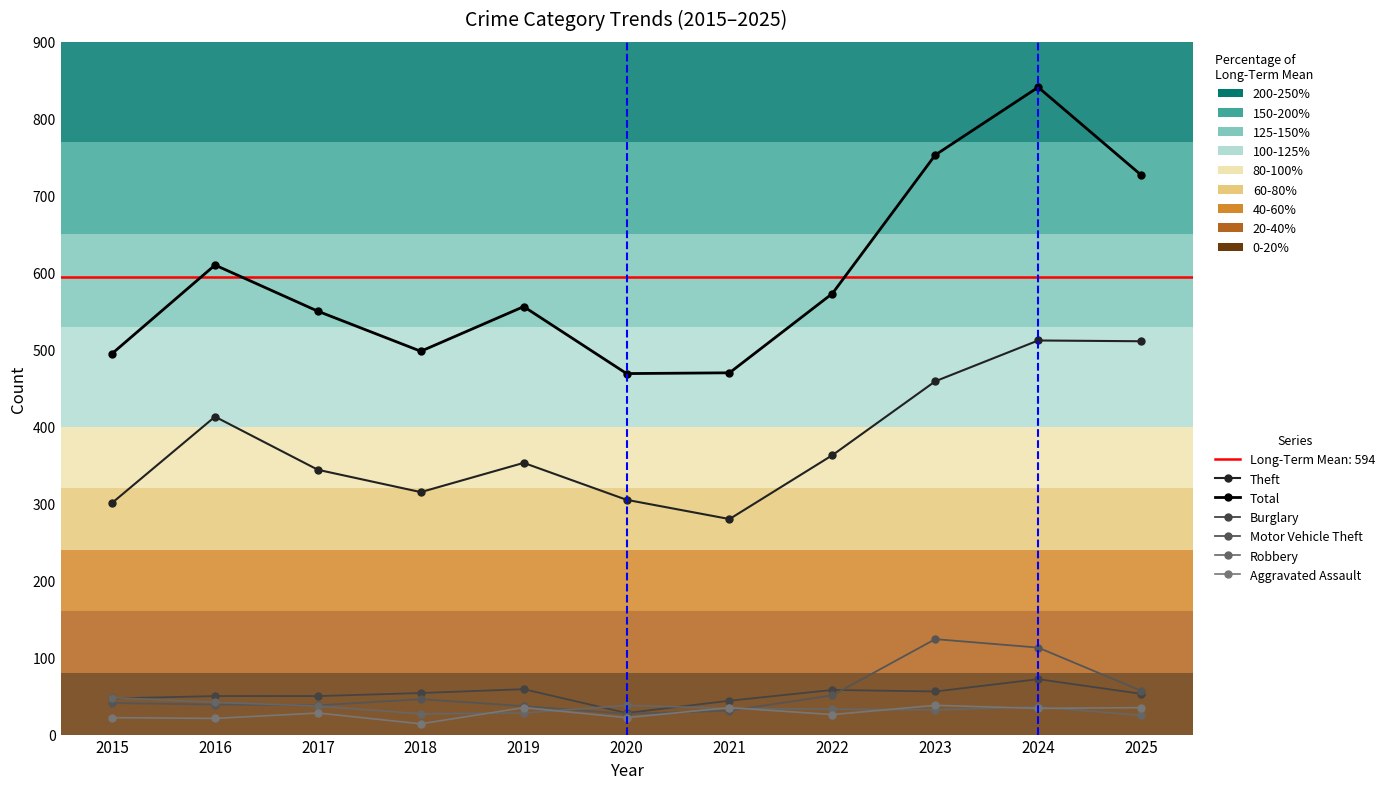

What is the difference between the second highest and minimum values in the Total series?

284